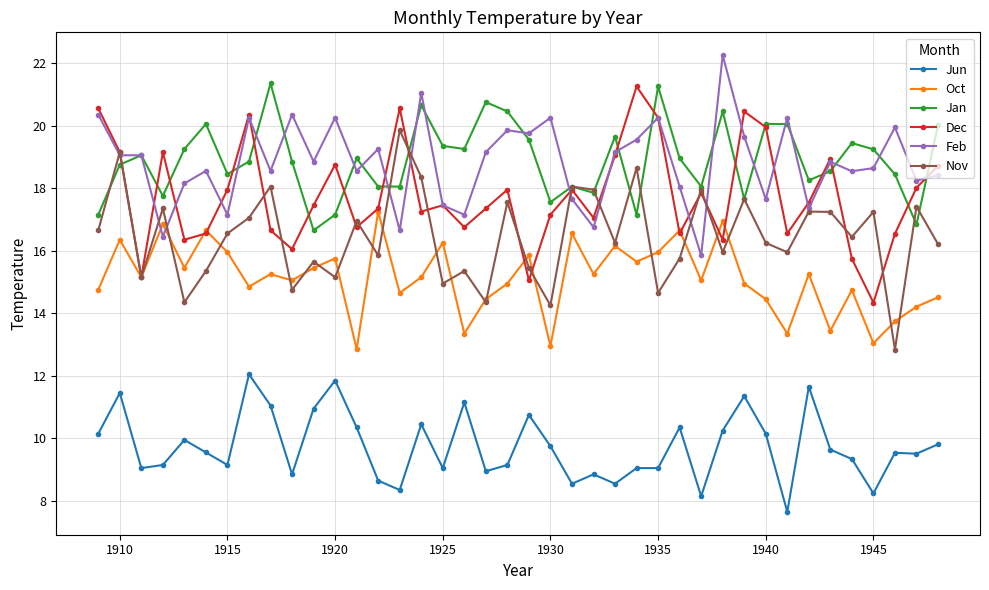

What is the minimum value shown in the chart?

7.7